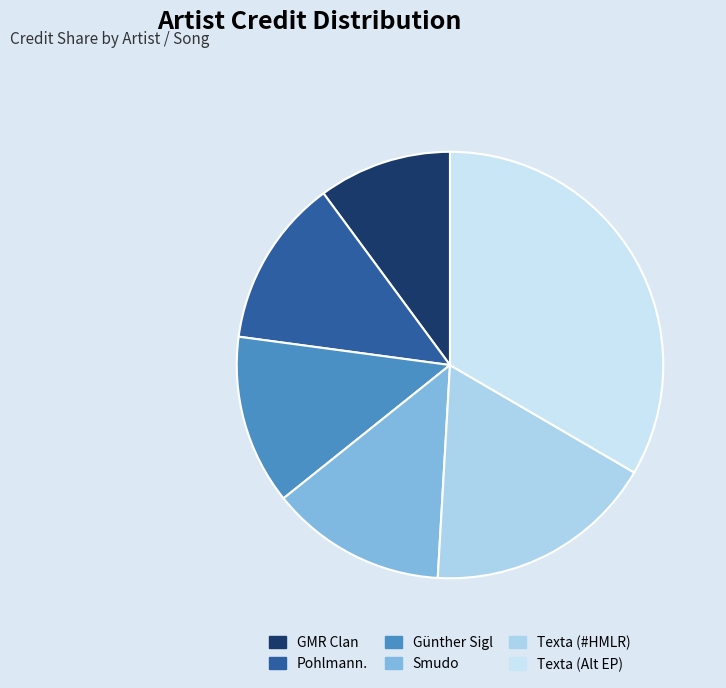

To the nearest percent, what percentage of the pie is Günther Sigl?

13%